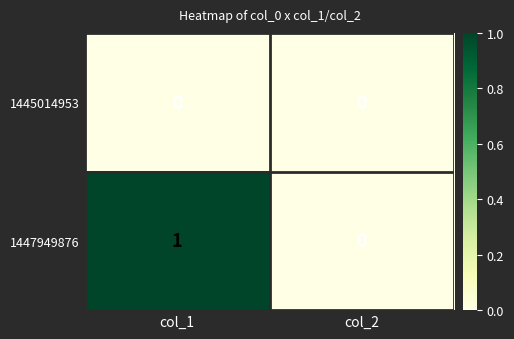

Which series has the largest total across all categories?

1447949876